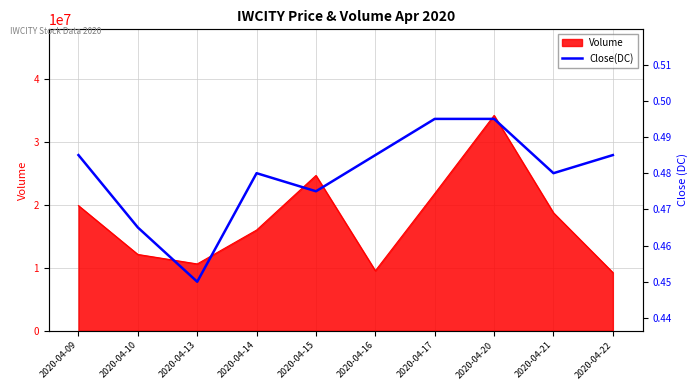

What is the maximum value for Volume?

34184800